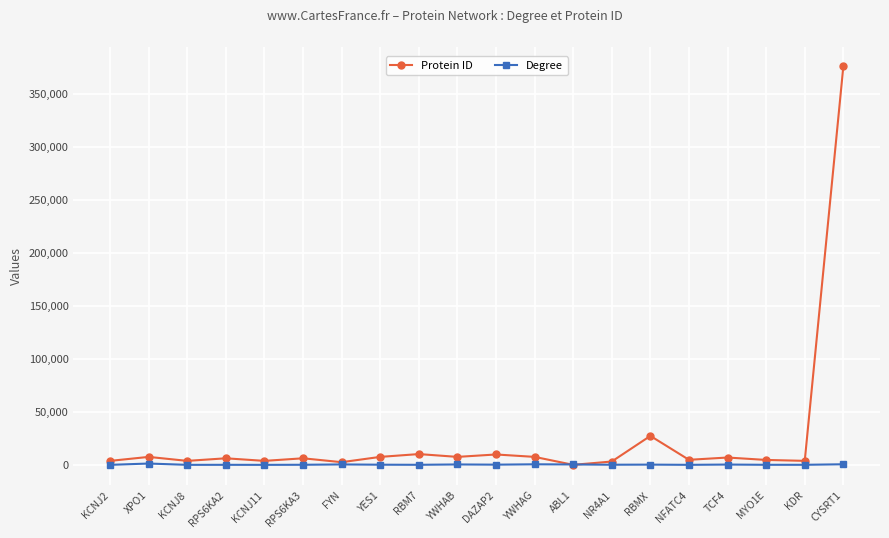

Is it true that Protein ID equals 39795 at RBMX?

False